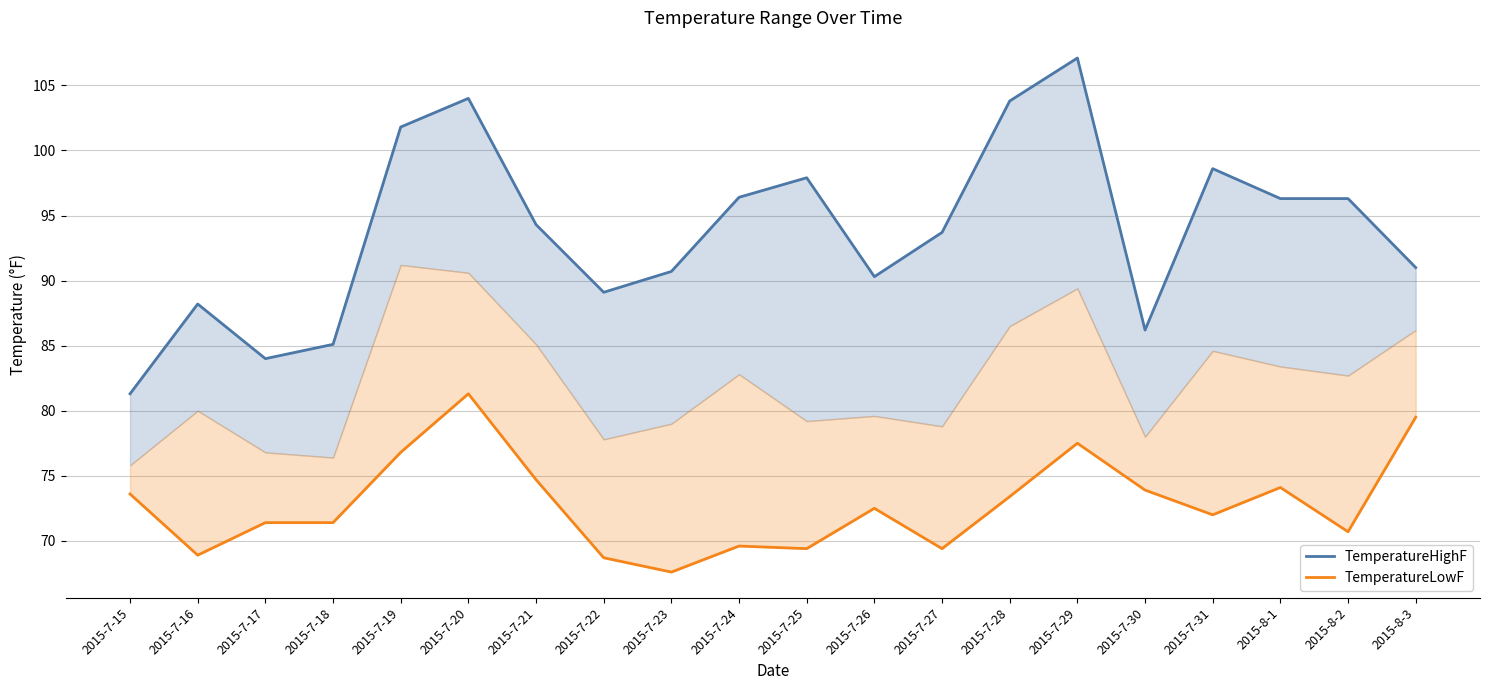

What is the sum of the TemperatureHighF values at 2015-7-30 and 2015-7-25?

184.1